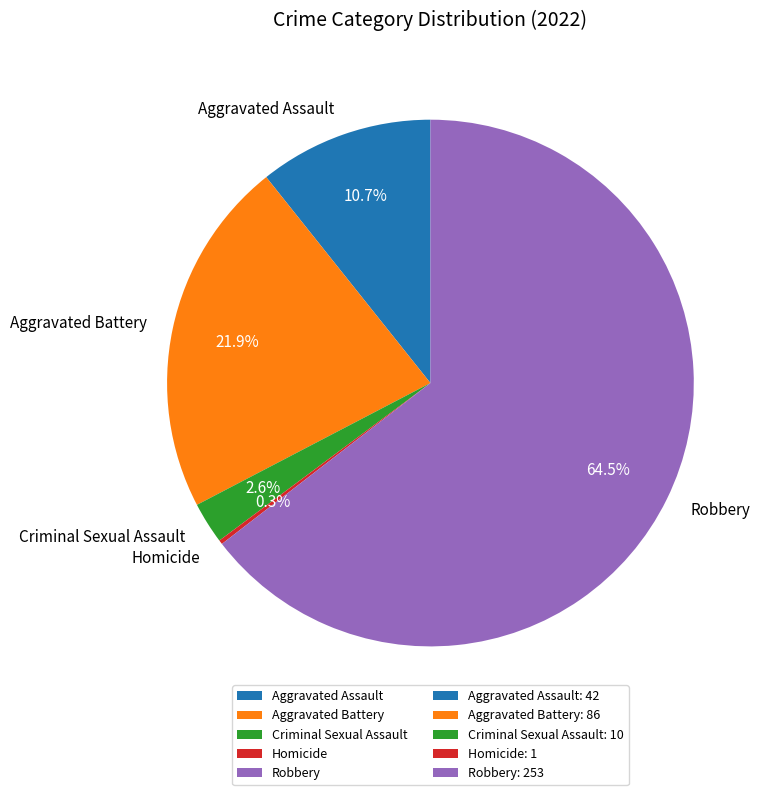

Which has a higher value, Aggravated Battery or Aggravated Assault?

Aggravated Battery